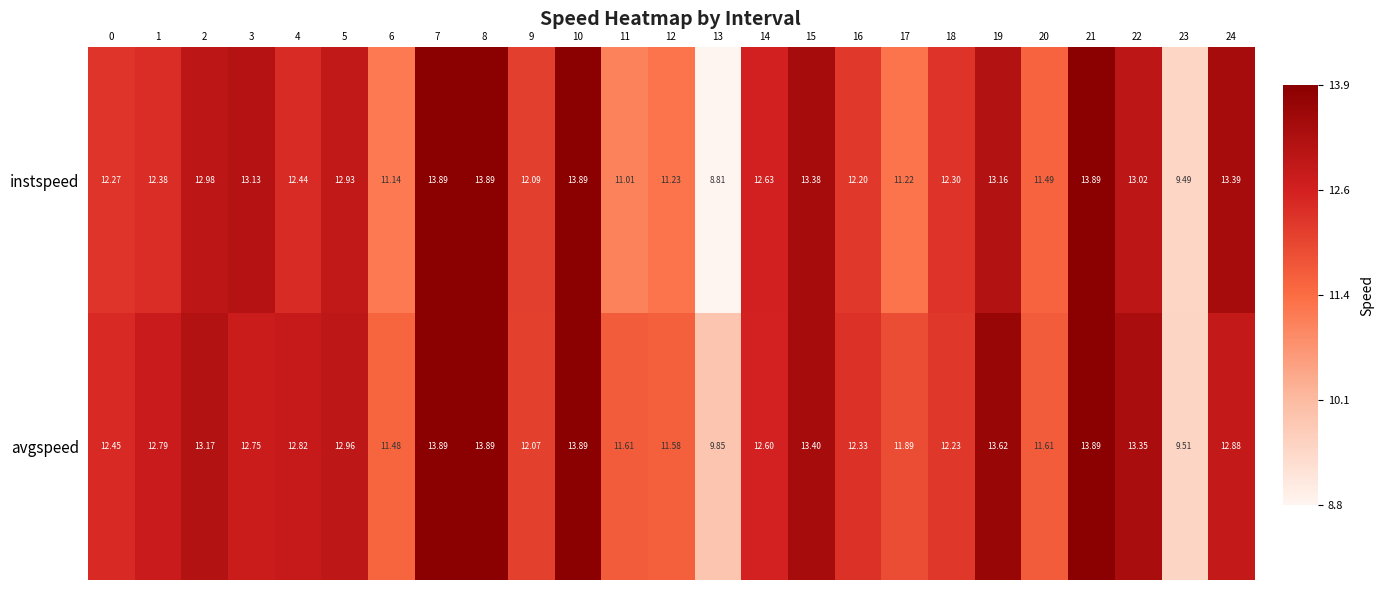

Rank the series at 4 from lowest to highest value.

instspeed, avgspeed